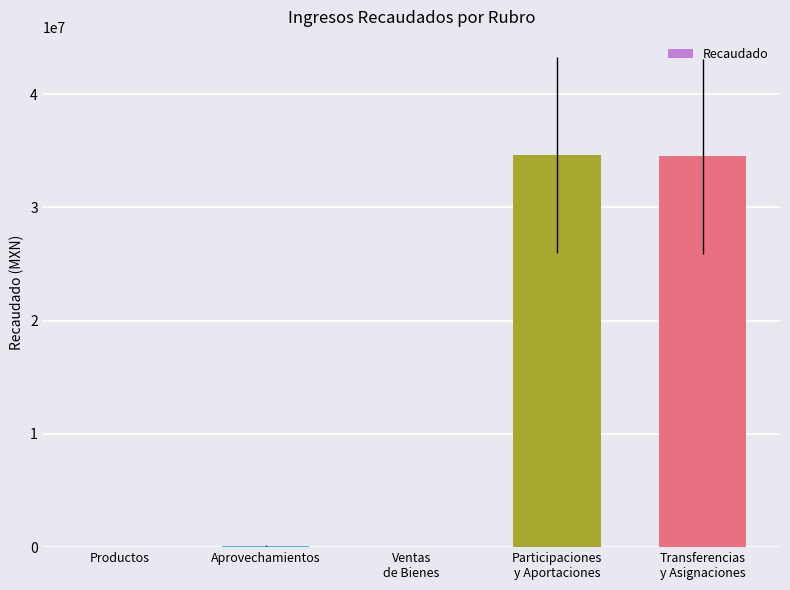

Where is the data nearest to the value 17333026?

Transferencias
y Asignaciones